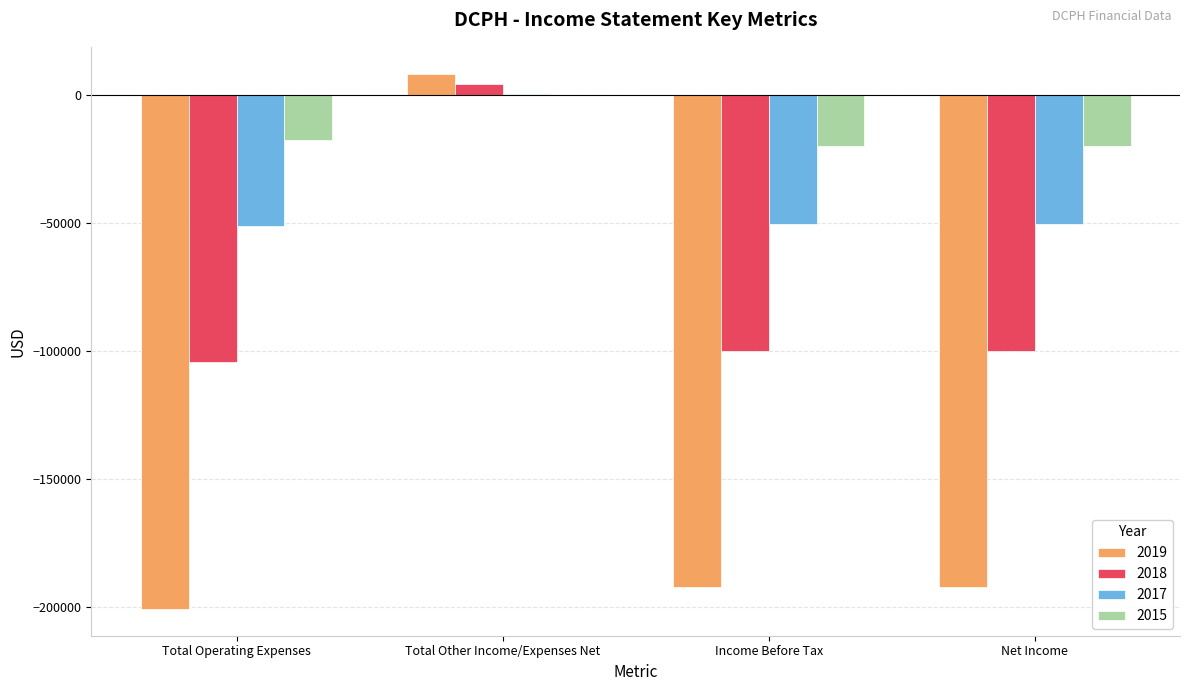

Which series has the largest total across all categories?

2015